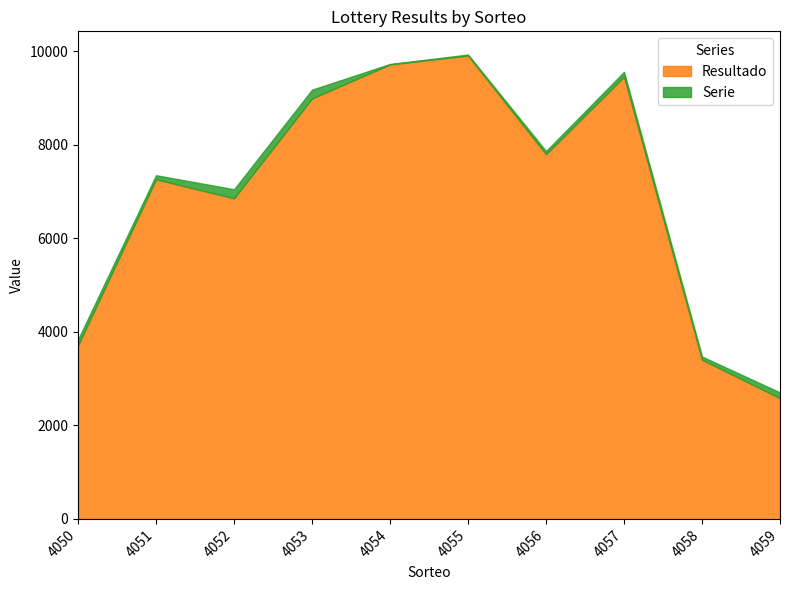

What is the sum of all Serie values?

990